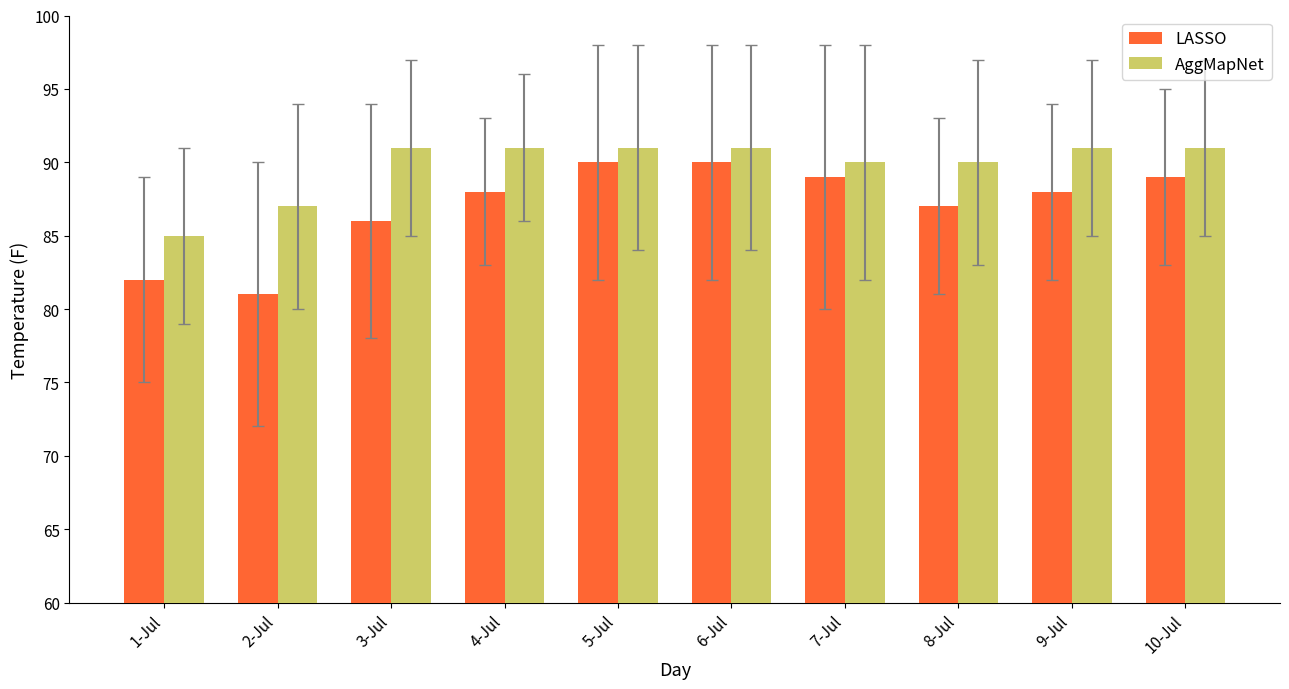

Which series has the widest spread of values?

LASSO